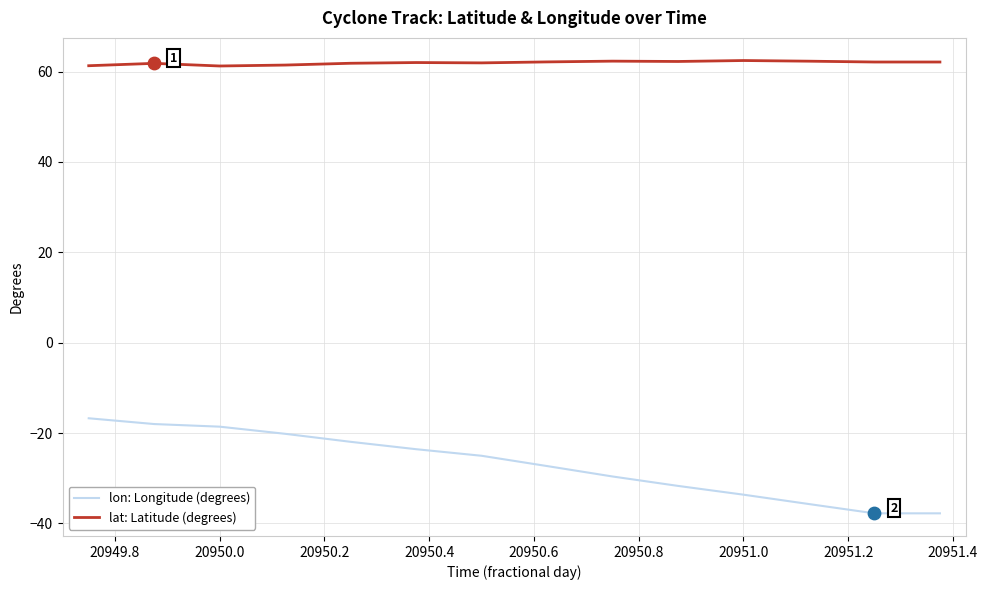

Which series has the largest range (max minus min)?

lon: Longitude (degrees)